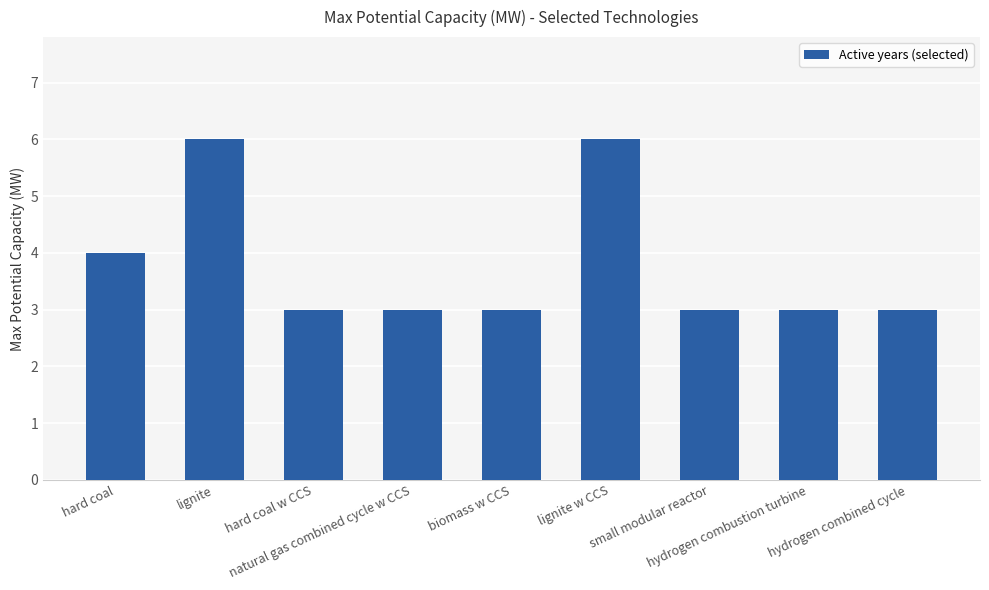

Reading left to right, transcribe all the data shown in this chart.

4	6	3	3	3	6	3	3	3